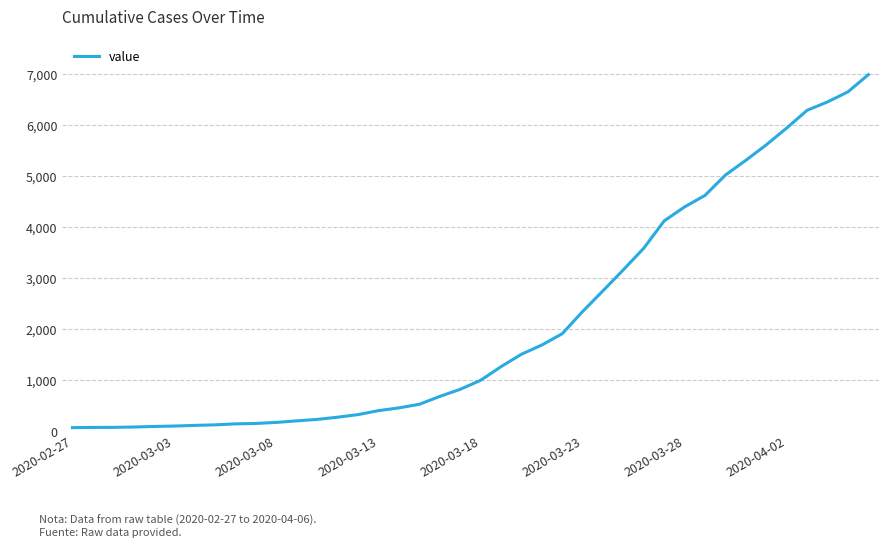

What is the difference between the maximum and minimum values?

6931